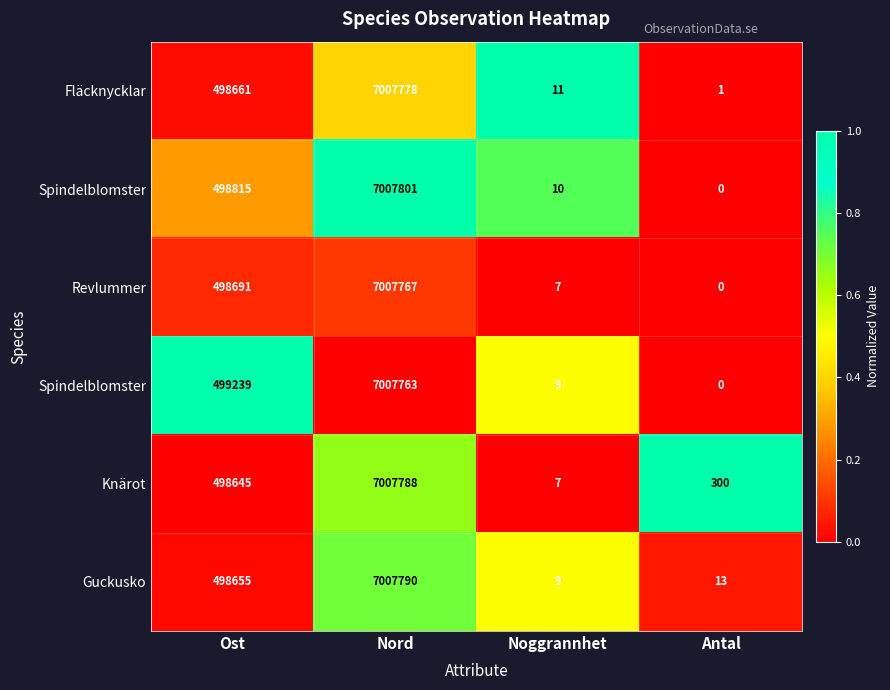

Count the number of data series in this chart.

6